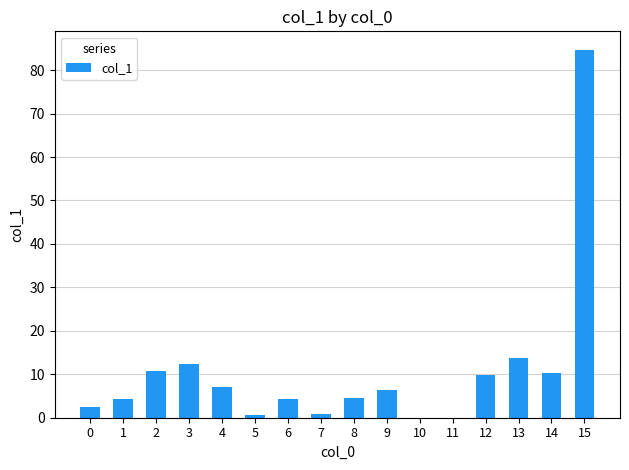

Are the bars horizontal?

No